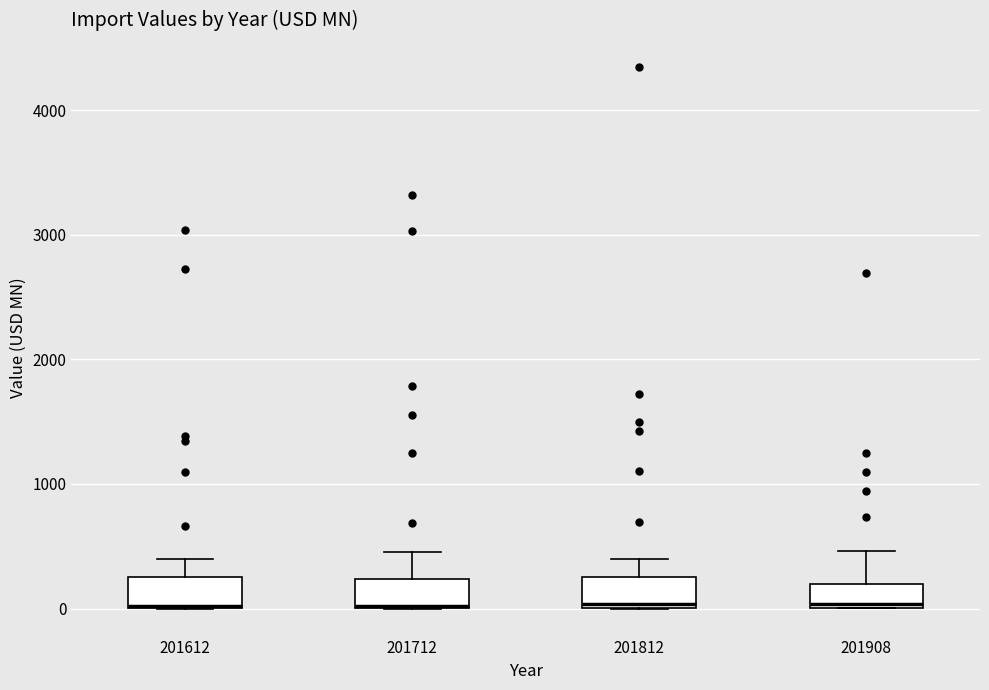

Where does the upper whisker of the box at x = 201908 end on the y-axis? The values are not printed on the chart, so give them approximately, as read against the axis.

500